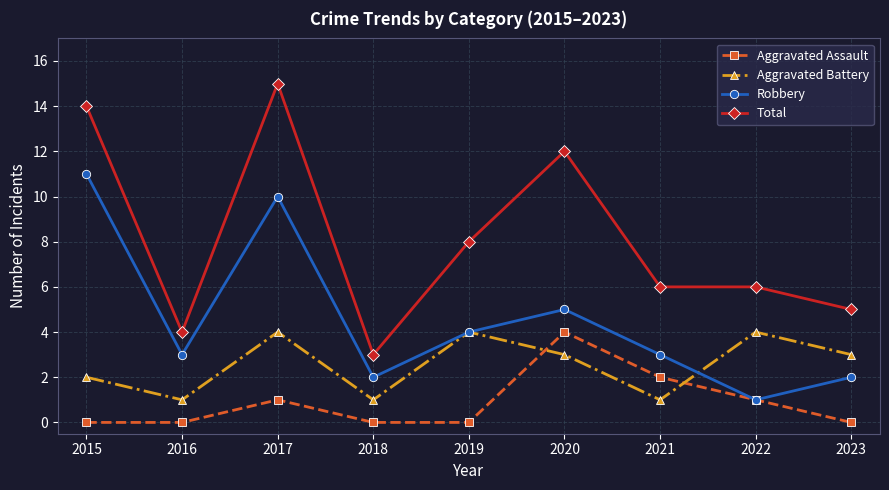

The value of Total at 2016 is 4. True or false?

True